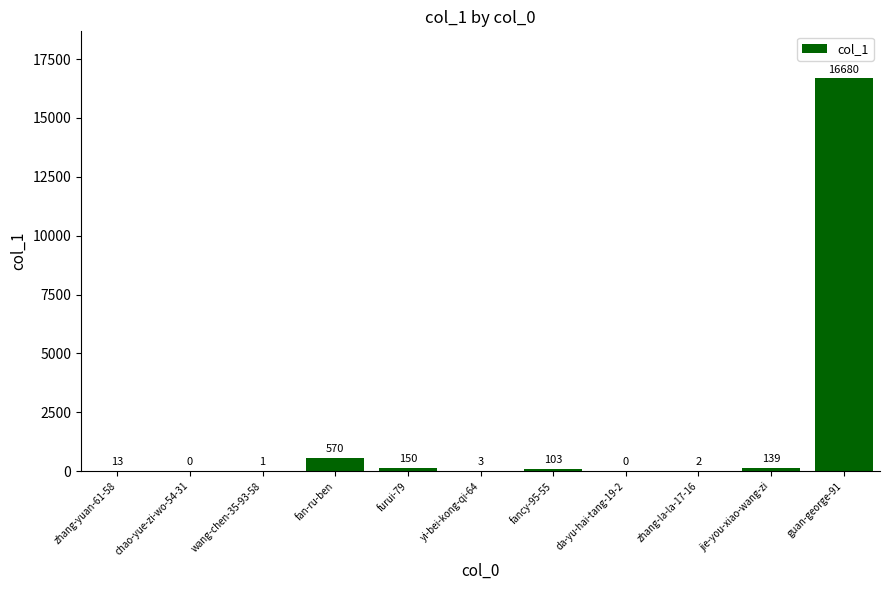

What is the sum of the values at chao-yue-zi-wo-54-31 and furui-79?

150